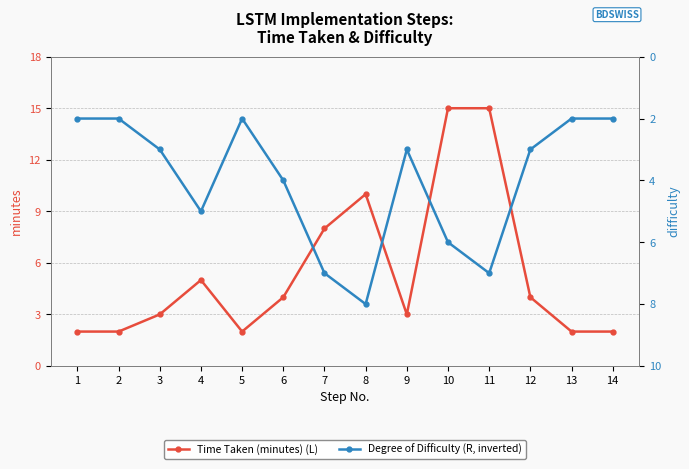

Rank the categories by Degree of Difficulty (R, inverted) value from lowest to highest.

1, 2, 5, 13, 14, 3, 9, 12, 6, 4, 10, 7, 11, 8